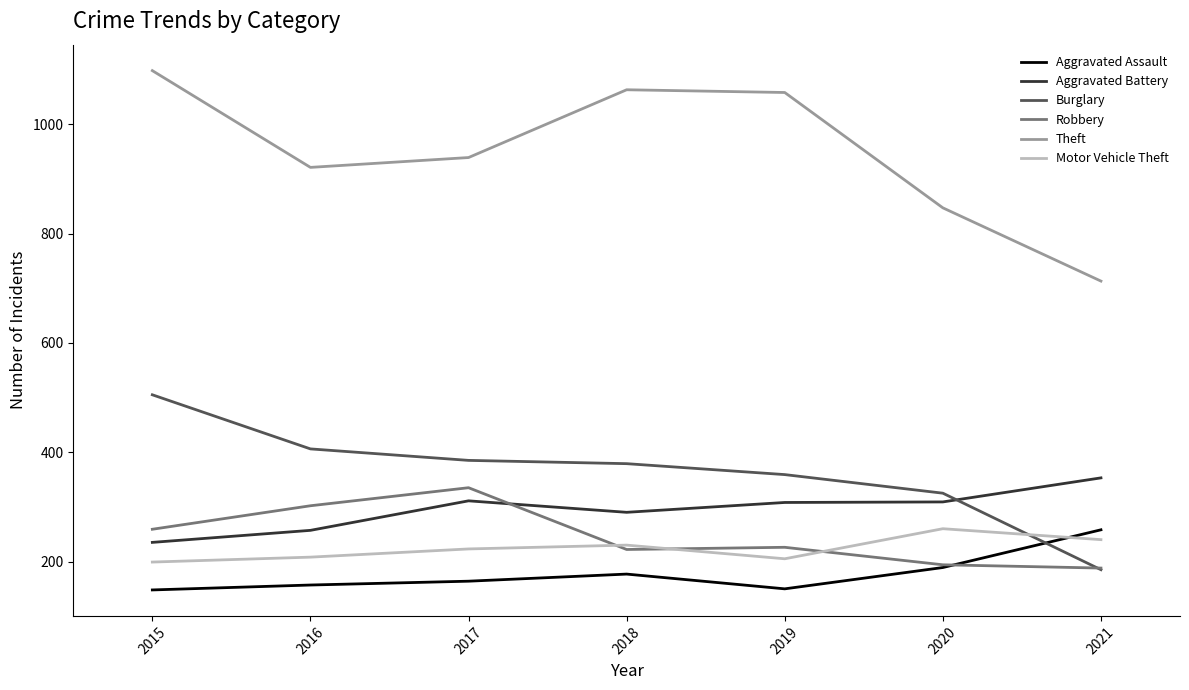

What are all the series names shown in the legend?

Aggravated Assault, Aggravated Battery, Burglary, Robbery, Theft, Motor Vehicle Theft